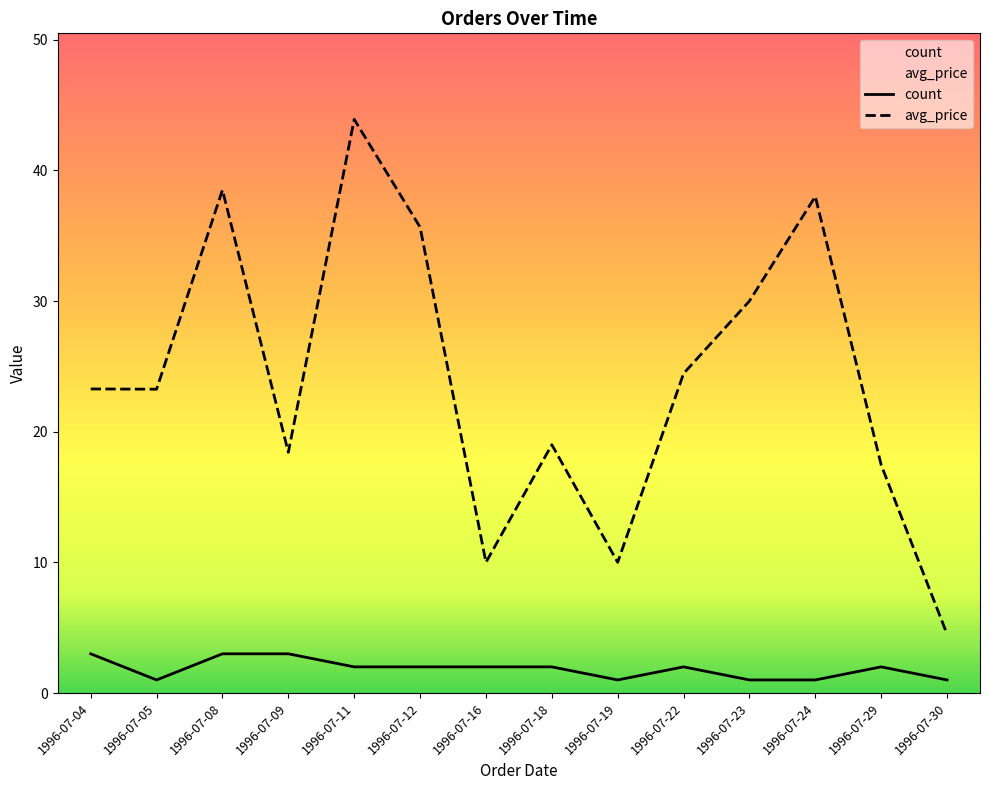

Reading right to left, list all the values displayed in this chart.

count: 1.0	2.0	1.0	1.0	2.0	1.0	2.0	2.0	2.0	2.0	3.0	3.0	1.0	3.0
avg_price: 4.5	17.4	38.0	30.0	24.4	10.0	19.0	10.0	35.6	43.9	18.4	38.5	23.2	23.3